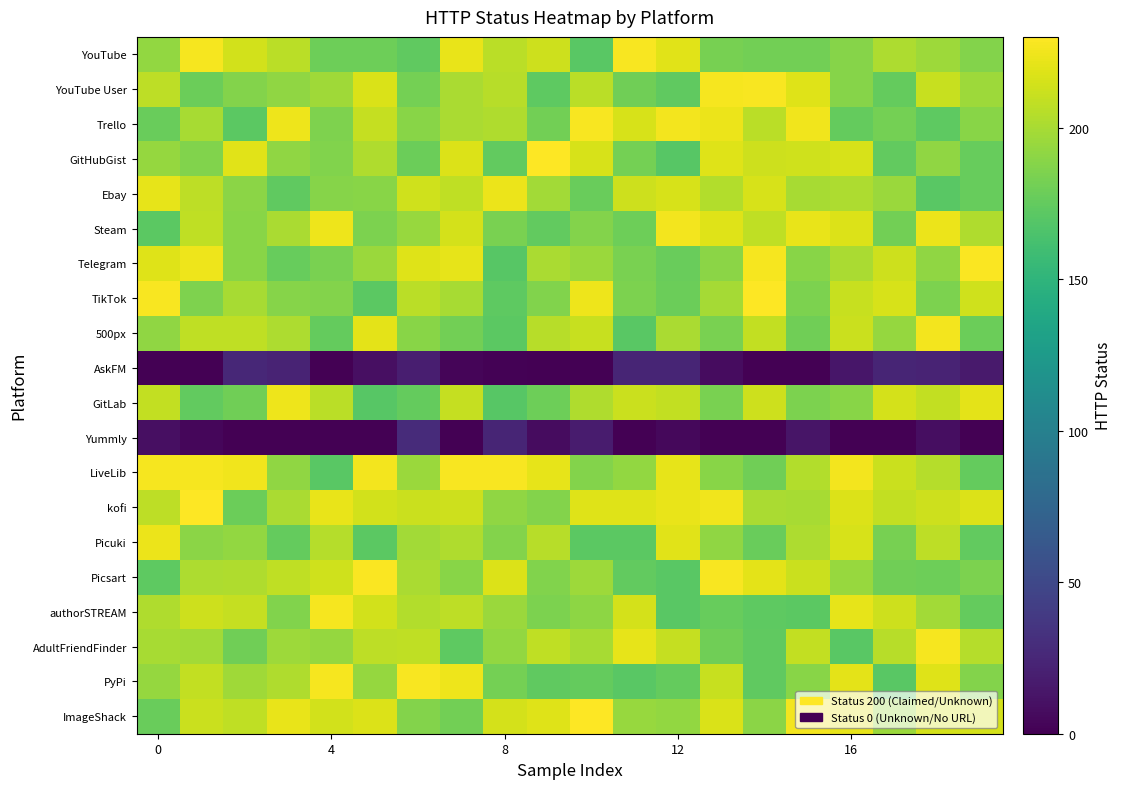

At which category is the sum across all series the highest?

16